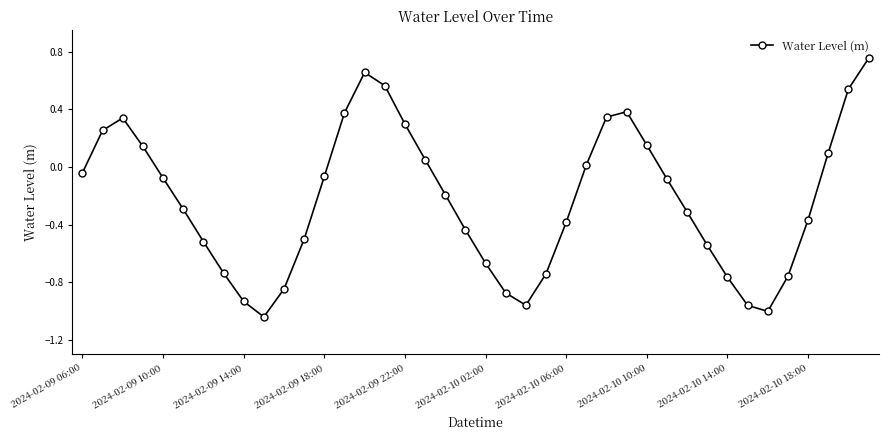

How many points are lower than both their immediate neighbors (excluding endpoints)?

3